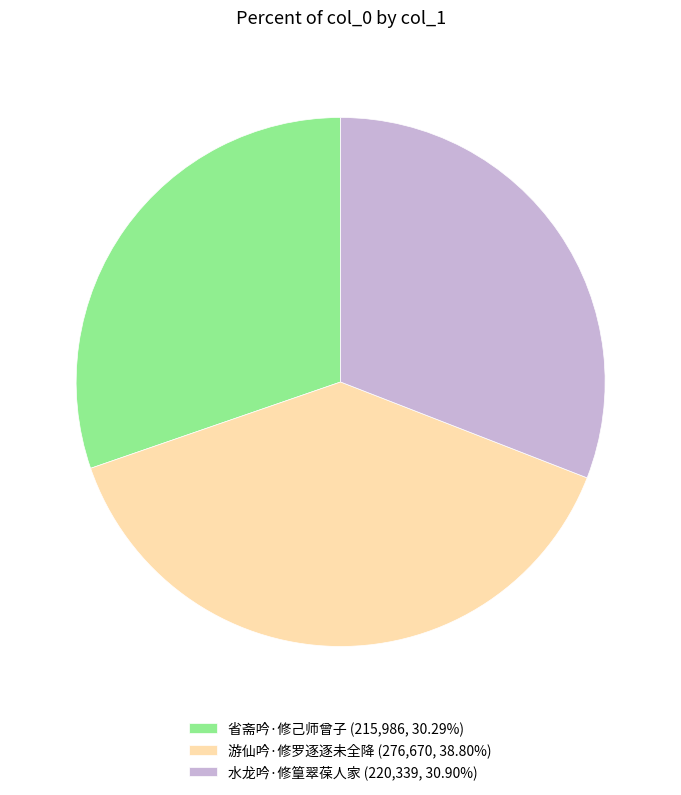

Between 游仙吟·修罗逐逐未全降 and 水龙吟·修篁翠葆人家, which is larger?

游仙吟·修罗逐逐未全降